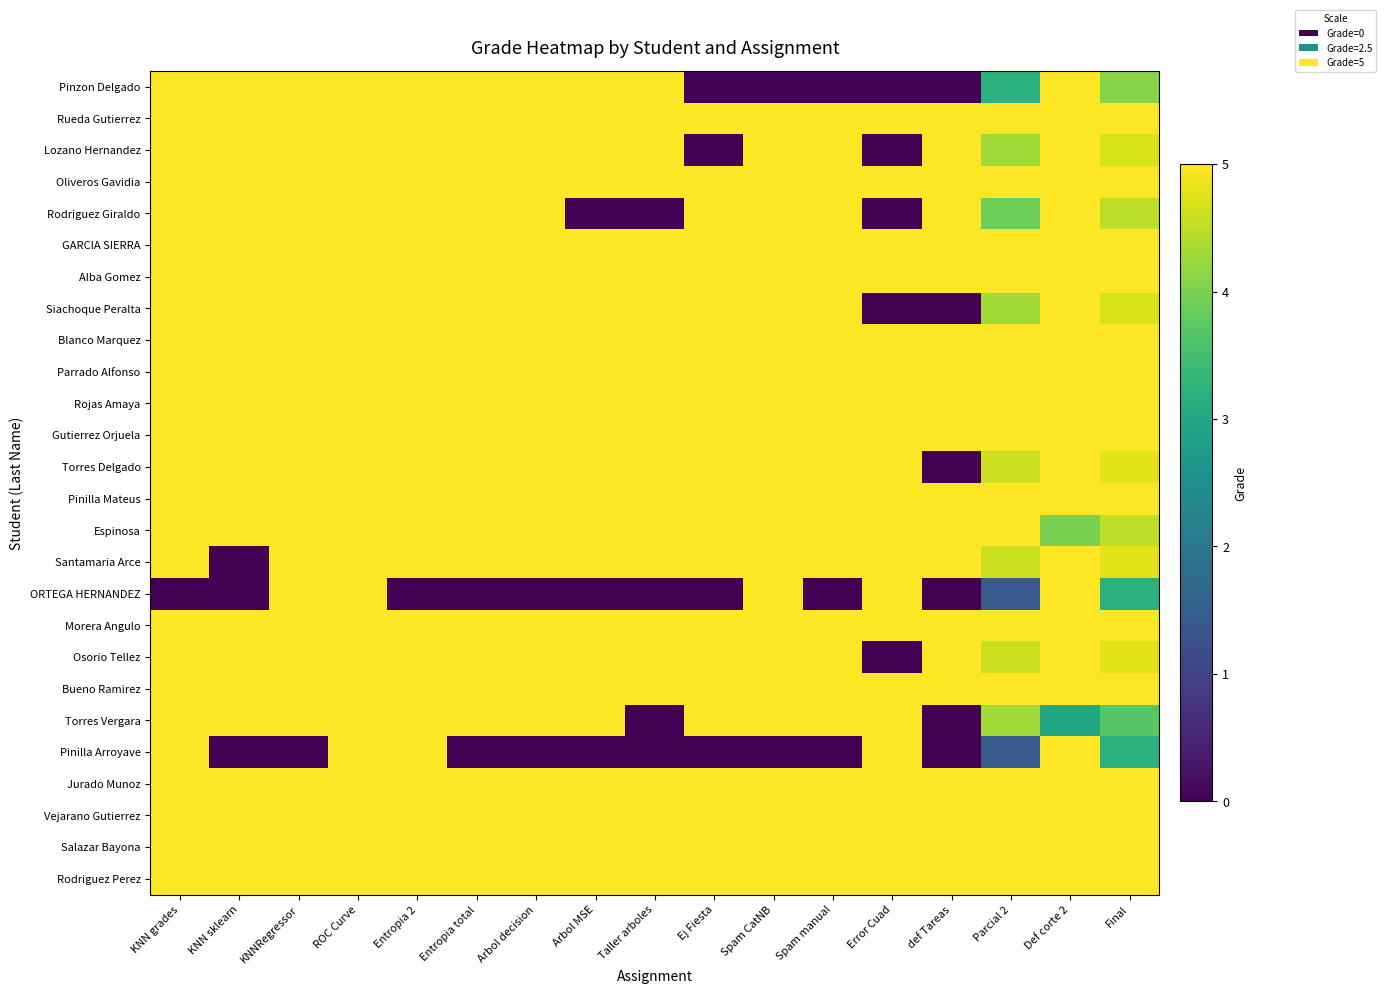

What is the spread (max minus min) of values at KNN grades?

5.0